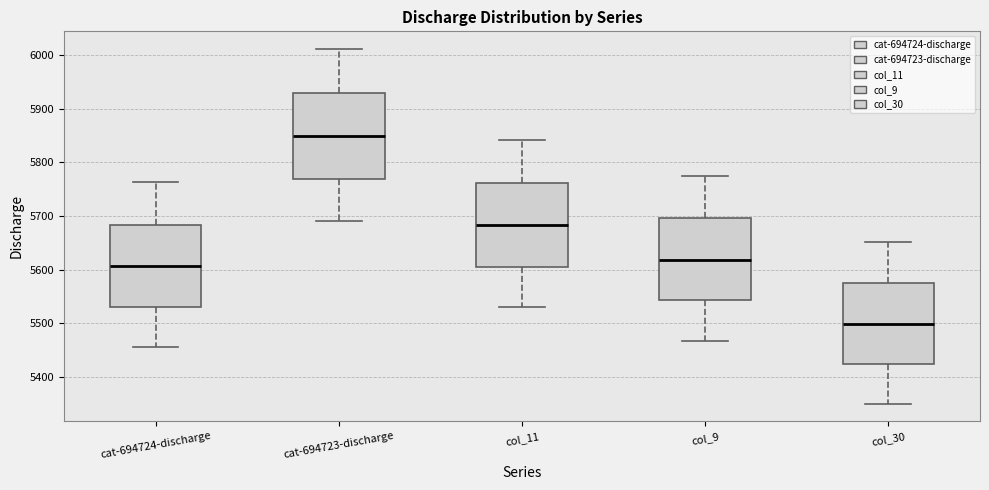

Which box has the highest median line?

cat-694723-discharge